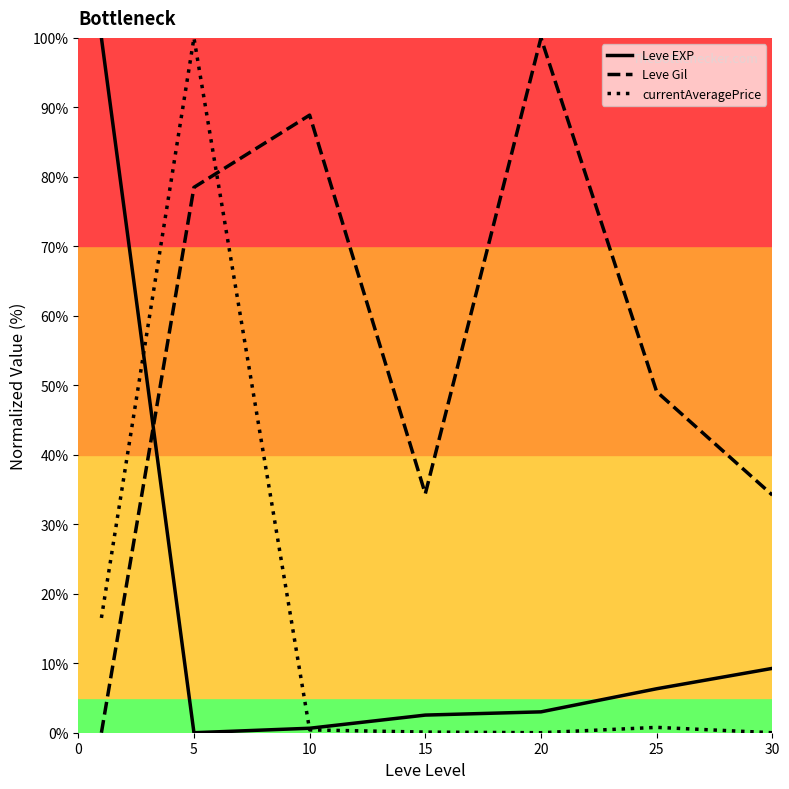

How many times do Leve Gil and currentAveragePrice cross each other?

1